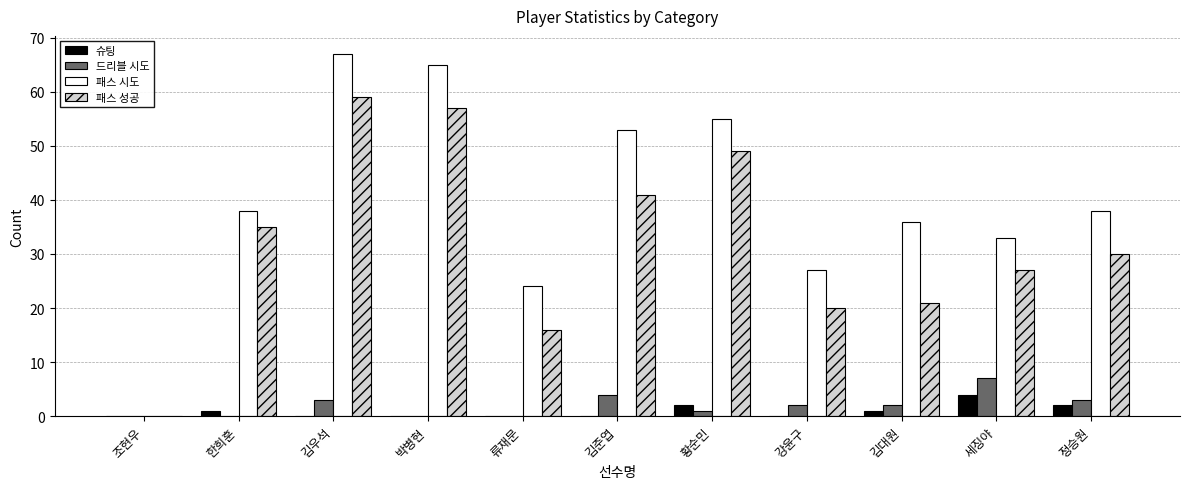

Which series has the largest total across all categories?

패스 시도